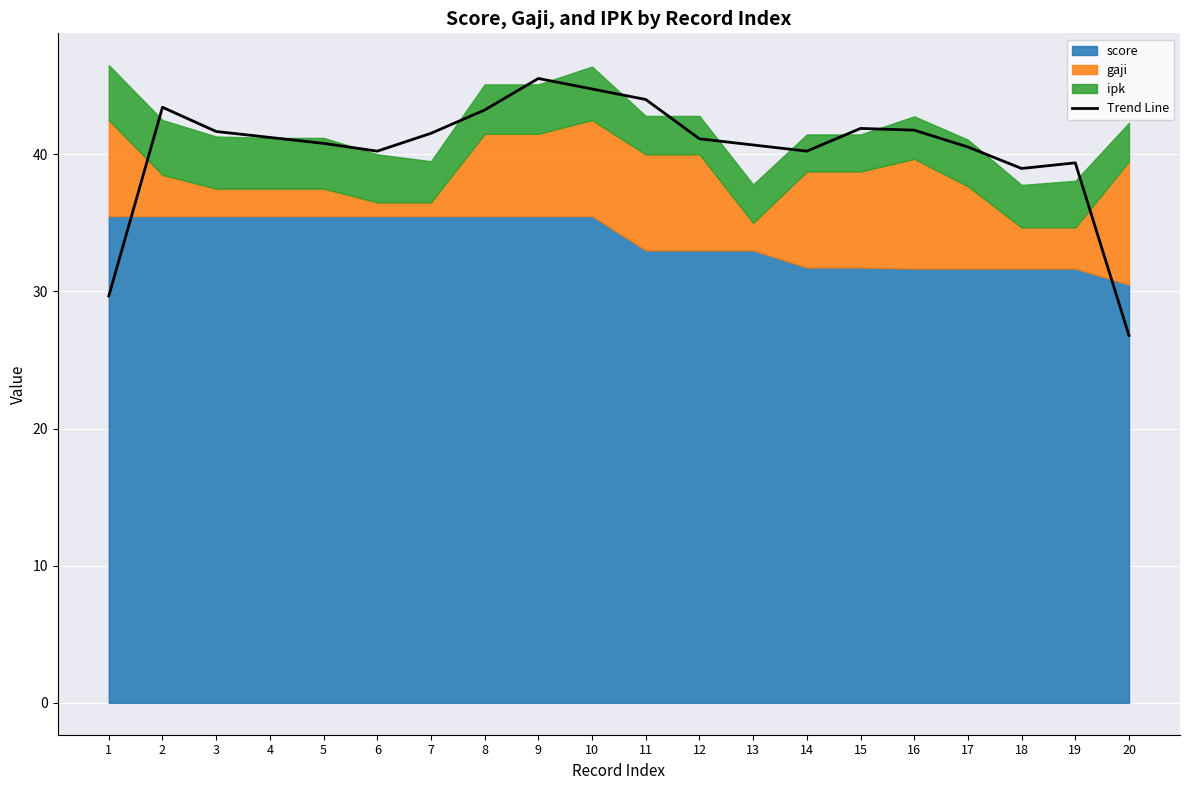

Where does the data first go above 41?

2